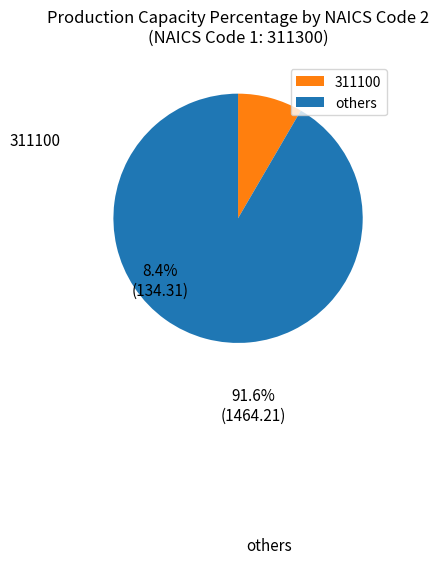

Which slice is the largest?

others